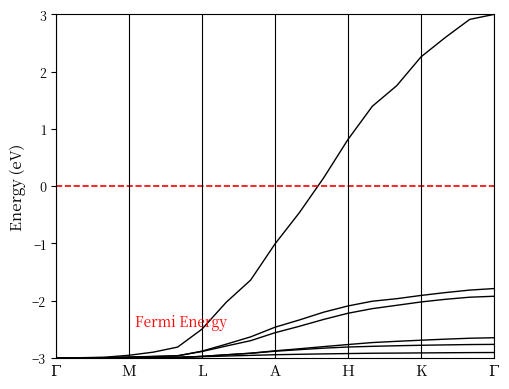

At how many categories does at least one series exceed 2?

4